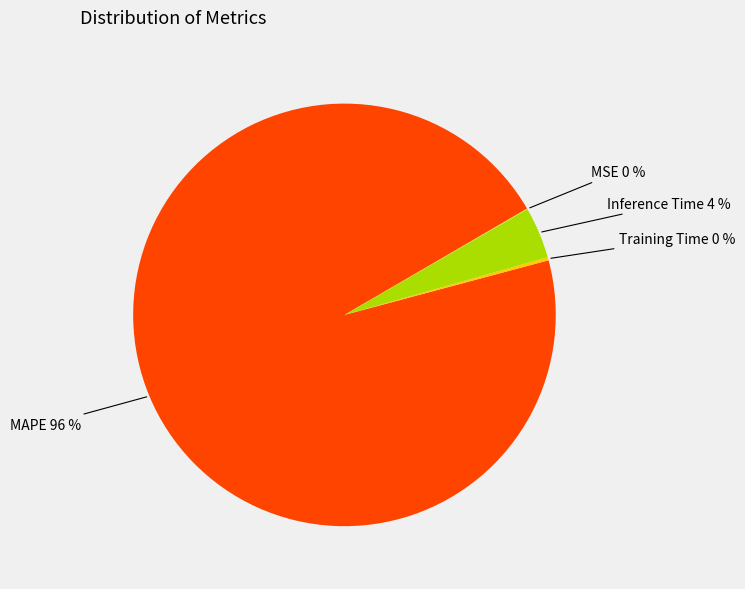

To the nearest percent, what is the average slice percentage?

25%